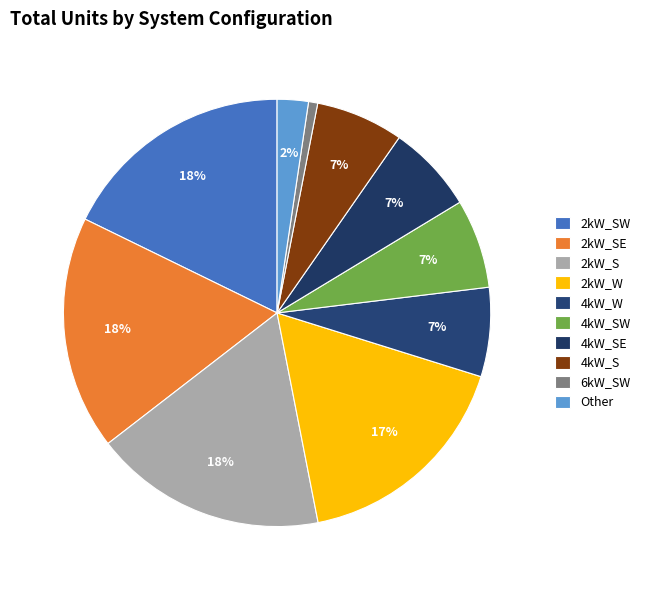

How many slices are in this pie chart?

10